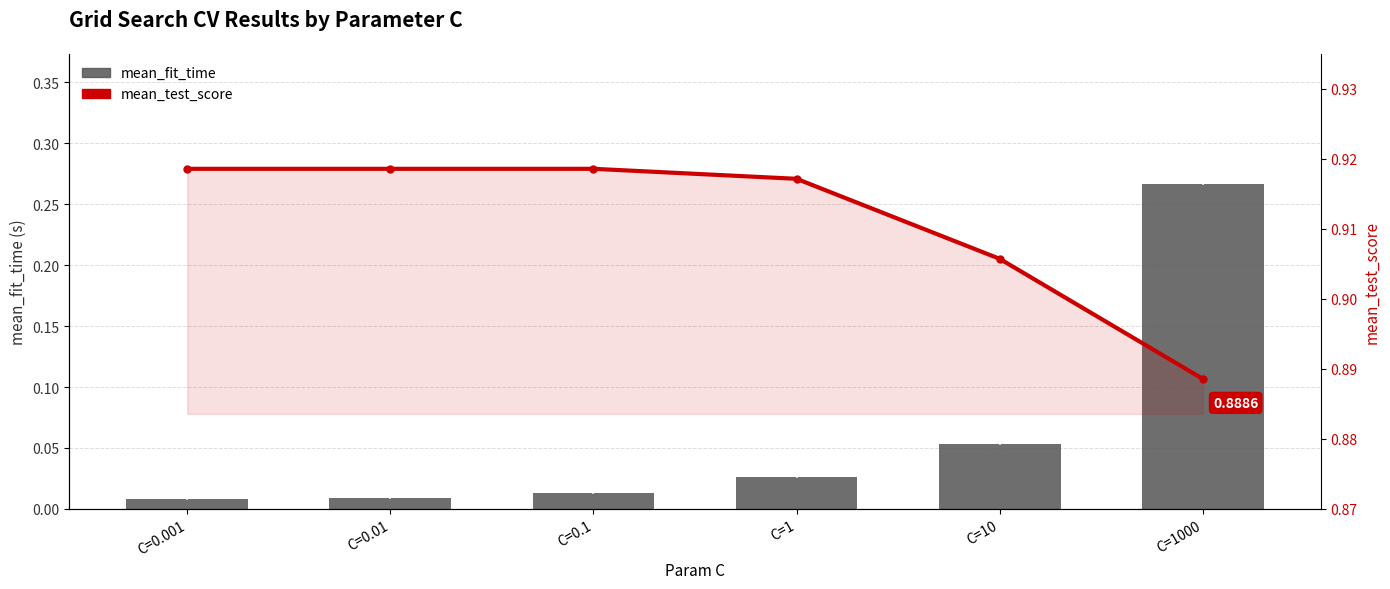

Which category has the highest value in the mean_test_score series?

C=0.001